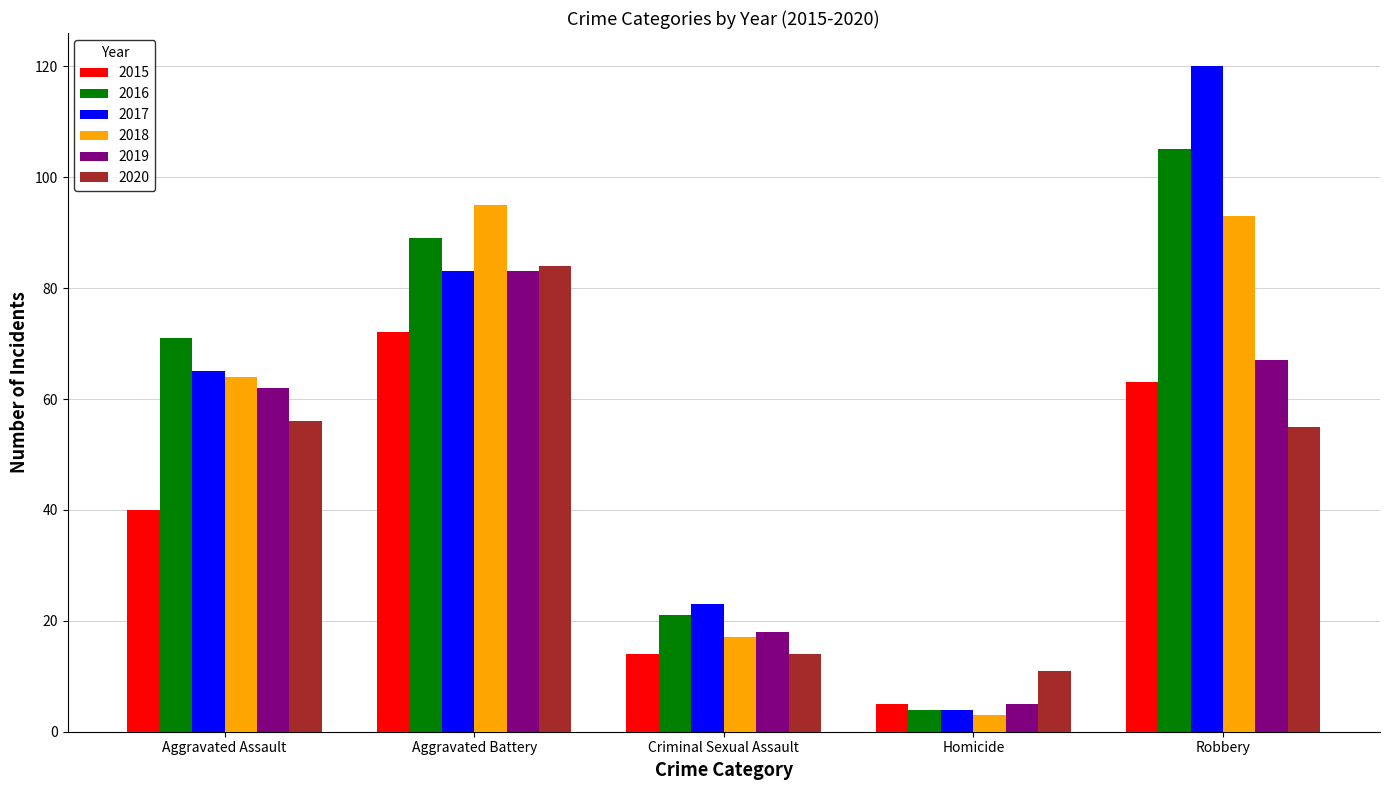

List the labels in order of 2018 value, largest first.

Aggravated Battery, Robbery, Aggravated Assault, Criminal Sexual Assault, Homicide